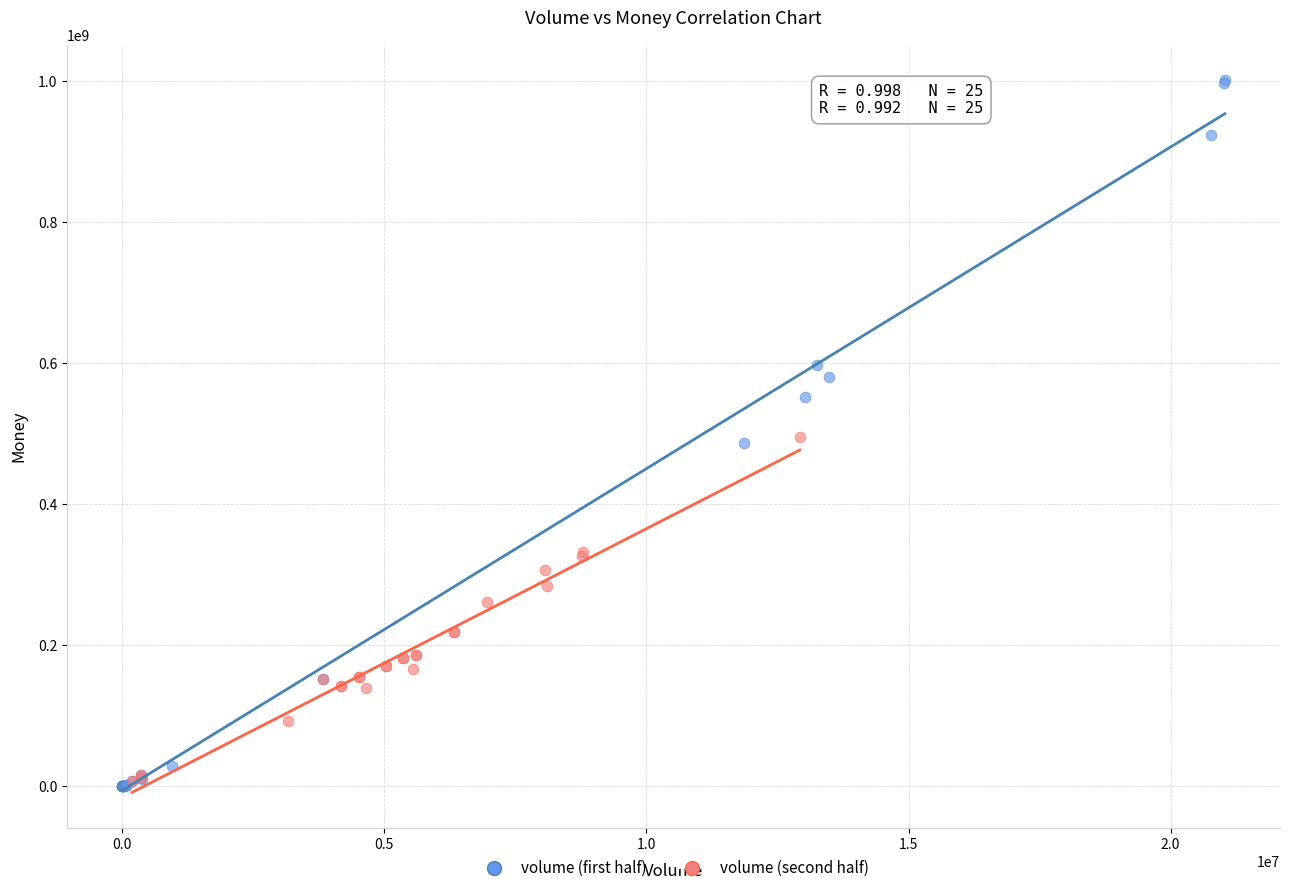

Which series has the largest Y range (max minus min)?

volume (first half)